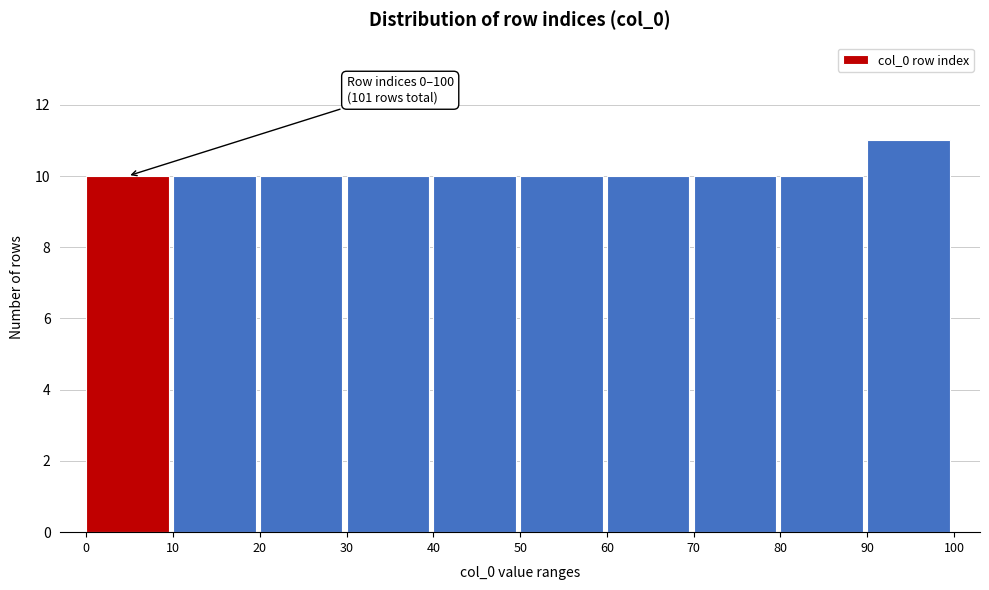

Over which range of the x-axis is the bar tallest?

90 to 100